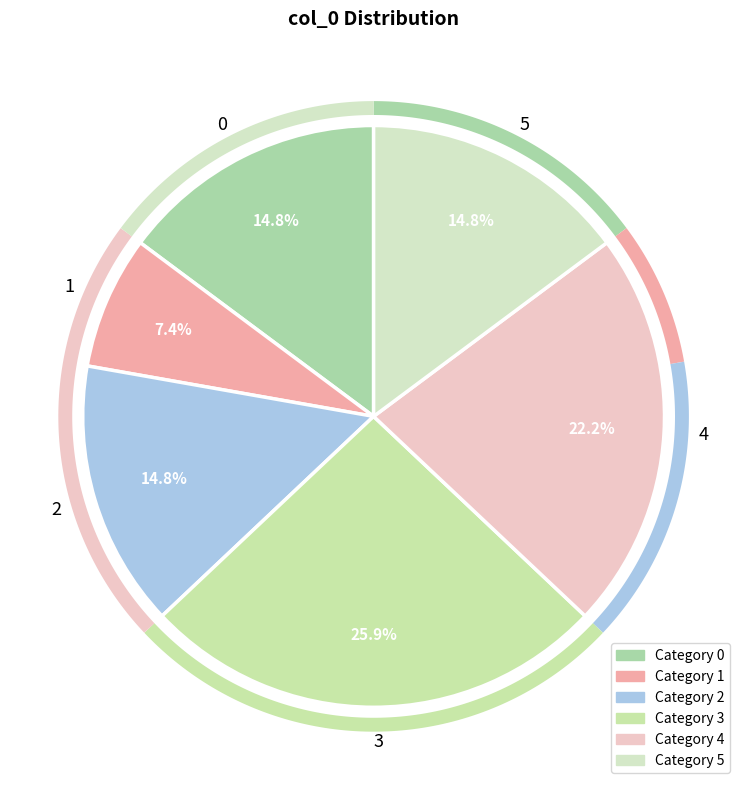

What is the total percentage of 2 and 5?

29.6%